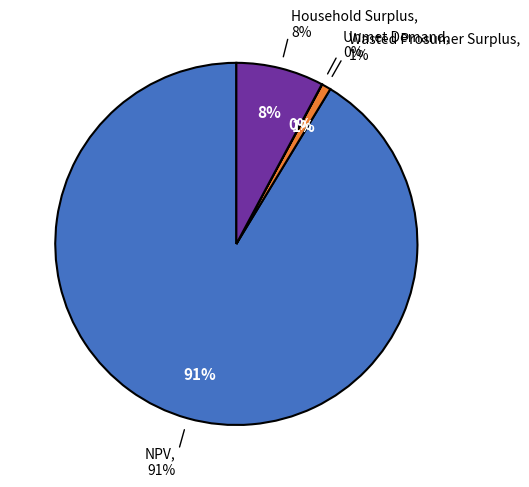

To the nearest percent, what is the average slice percentage?

25%